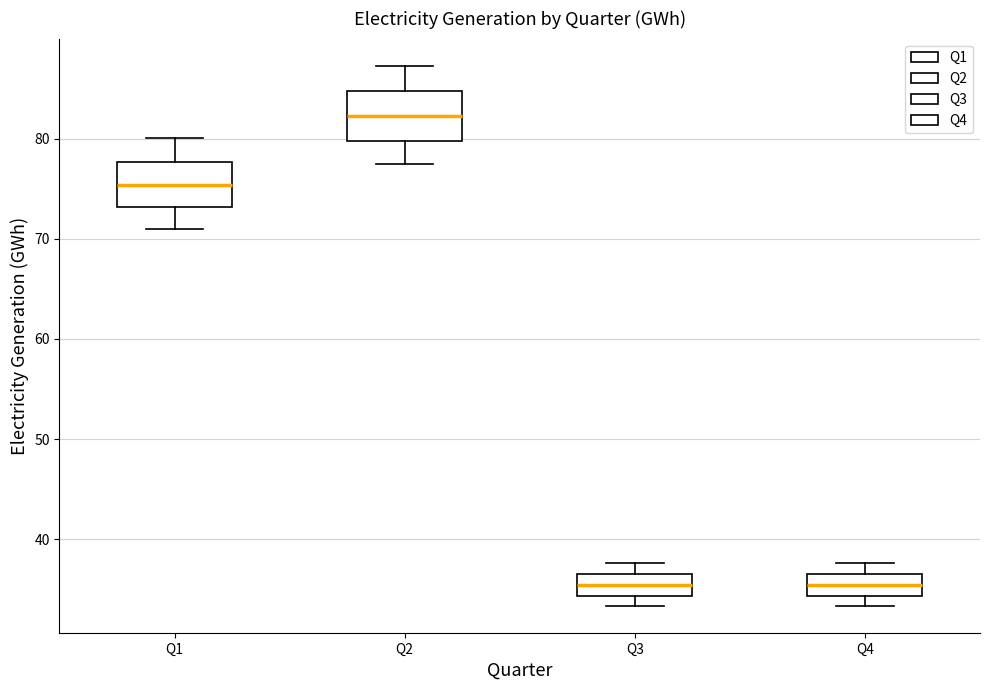

Where does the median line of the box for Q3 sit on the y-axis? The values are not printed on the chart, so give them approximately, as read against the axis.

35